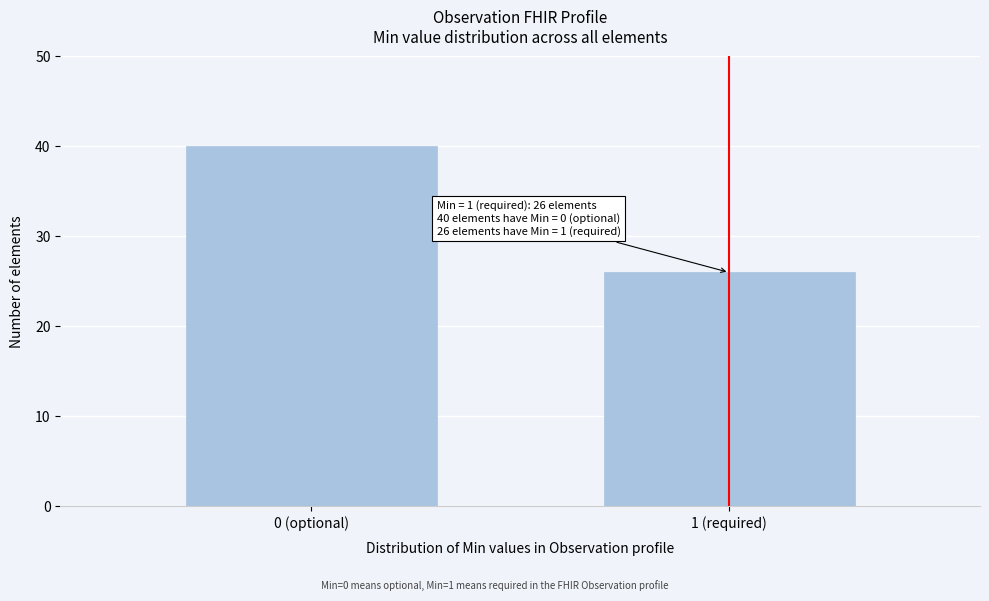

Reading left to right, what are all the values shown in this chart?

0 (optional)=40	1 (required)=26